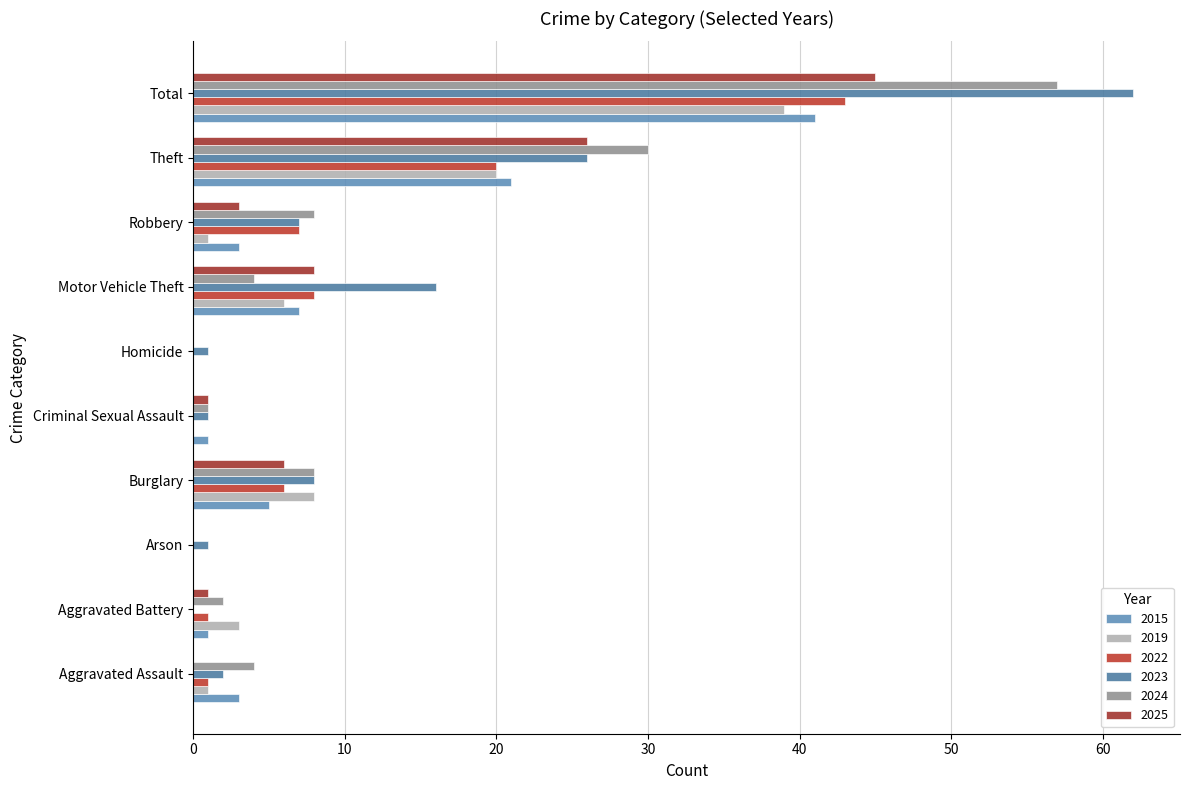

Count the number of categories in the chart.

10